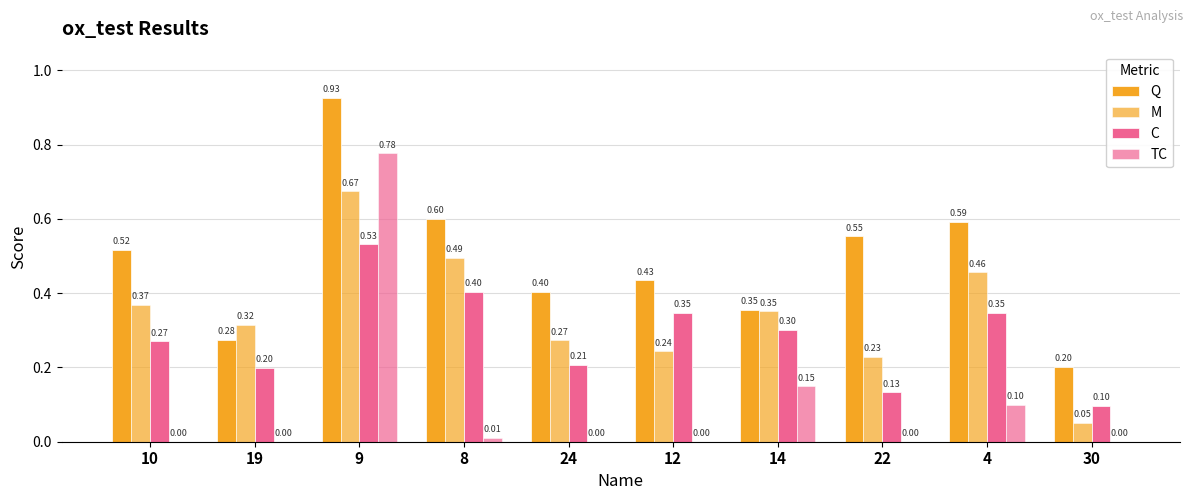

Are the bars grouped side by side (vs. stacked)?

Yes